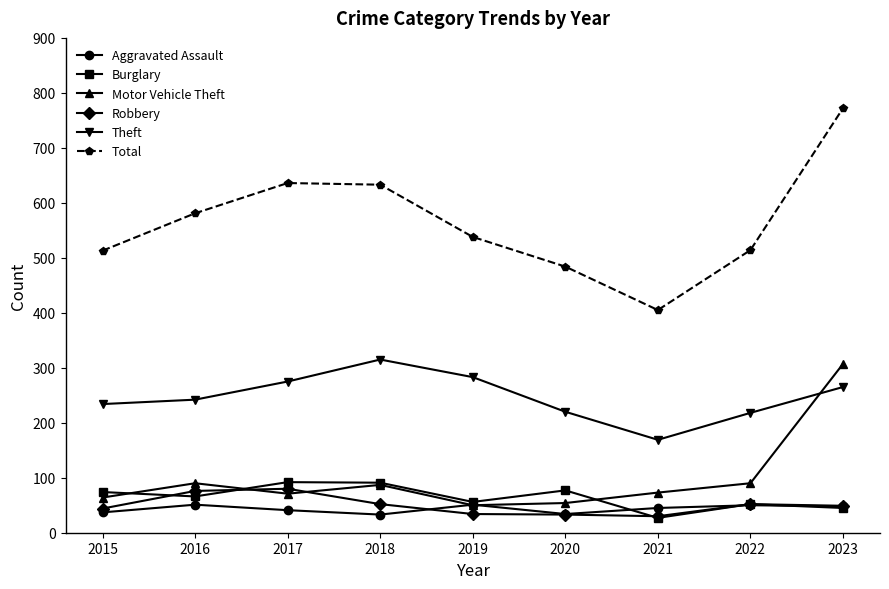

What is the maximum value shown in the chart?

772